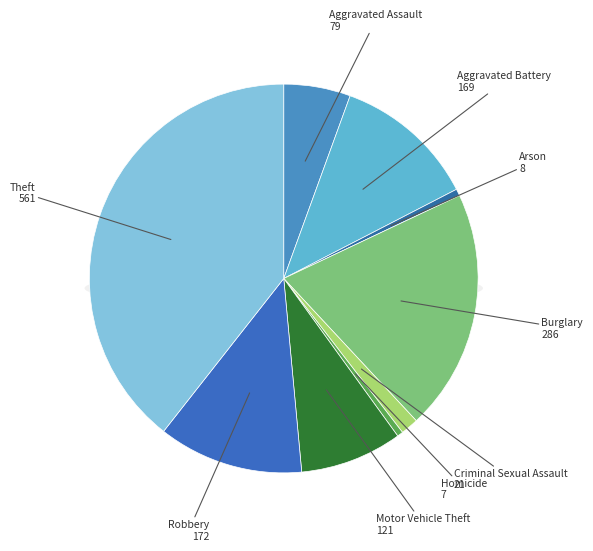

To the nearest percent, what portion does Aggravated Assault represent?

6%